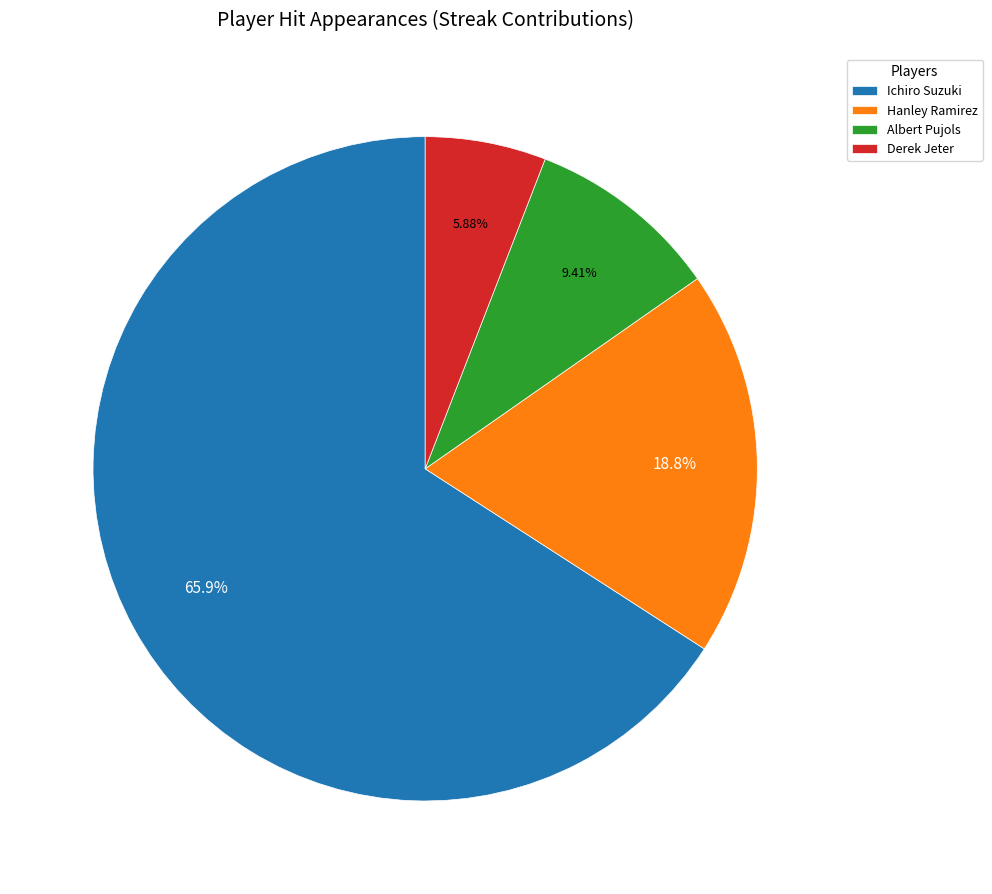

To the nearest percent, what is the average slice percentage?

25%